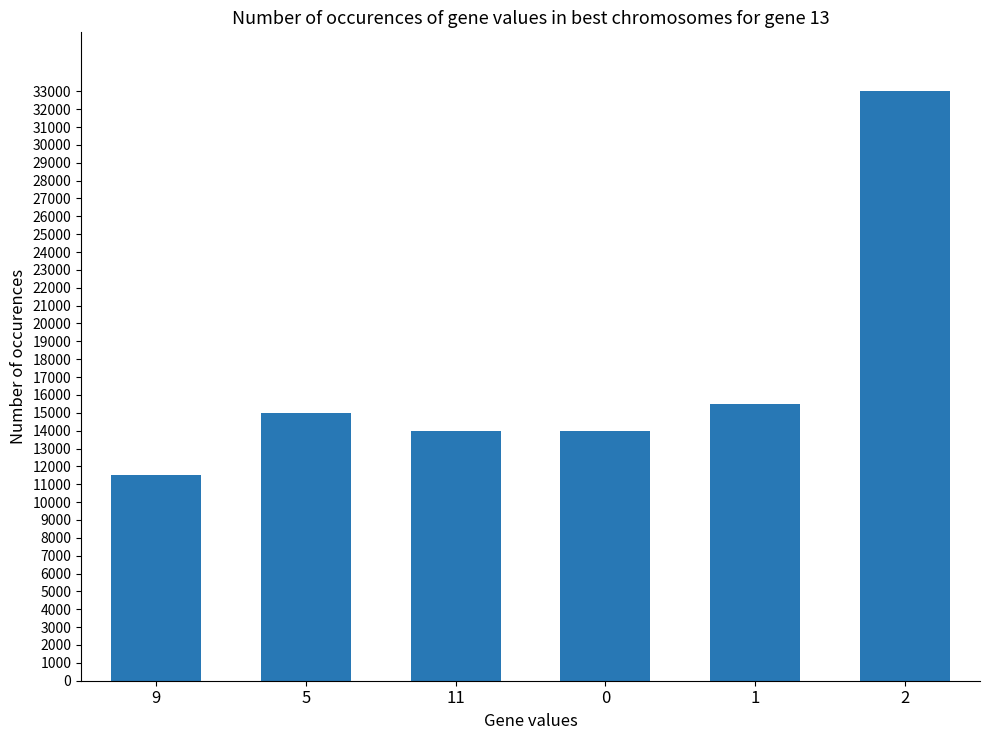

What is the change in value from 0 to 1?

+1500.0